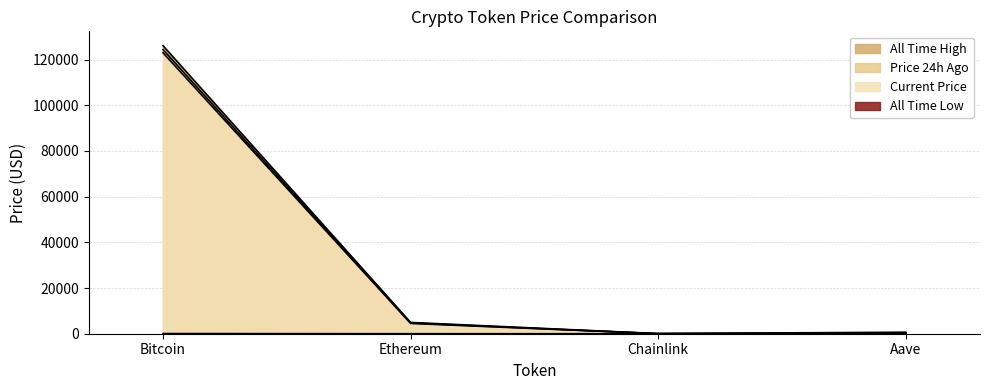

Which series changed the most between Bitcoin and Chainlink?

allTimeHigh